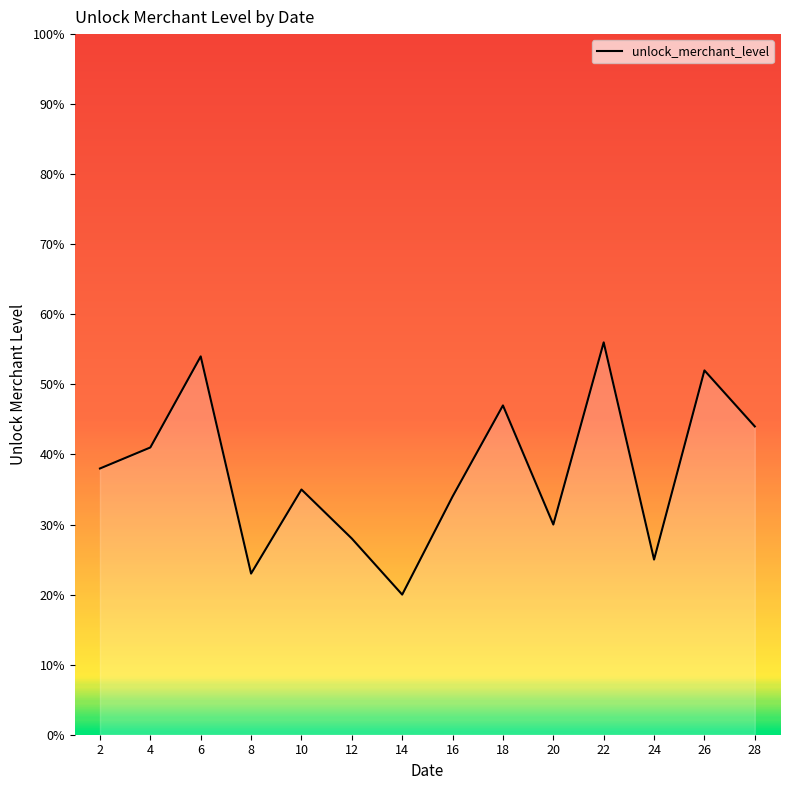

True or false: the data shows 32 at 14.

False